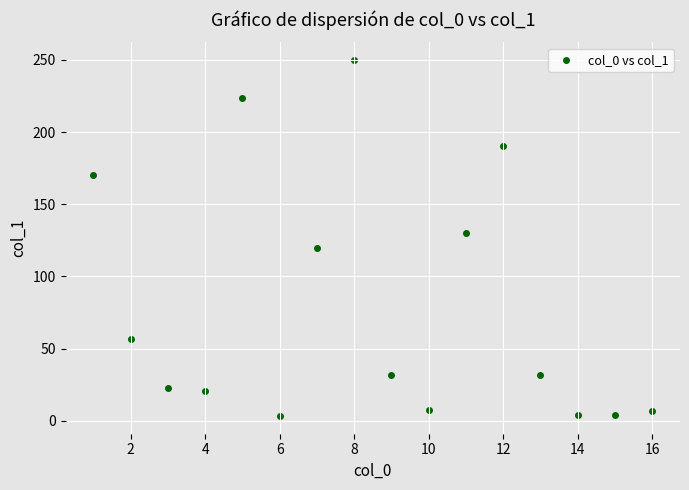

What is the range of Y values (max minus min)?

246.4